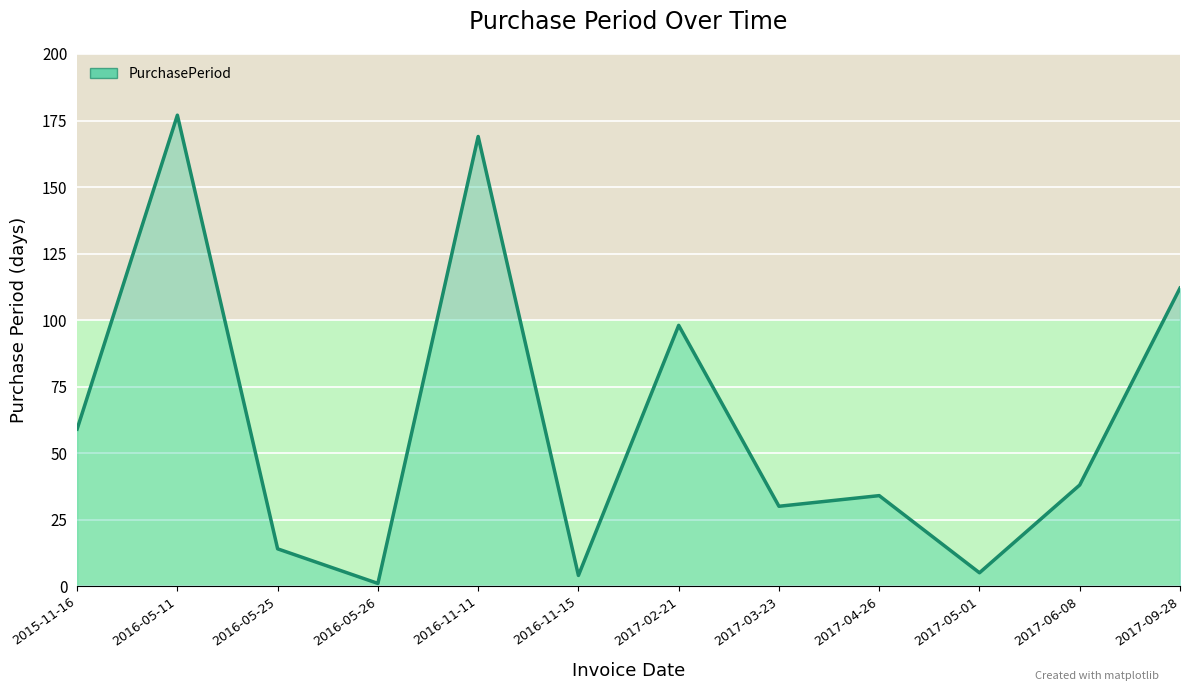

Read the value at 2016-11-15.

4